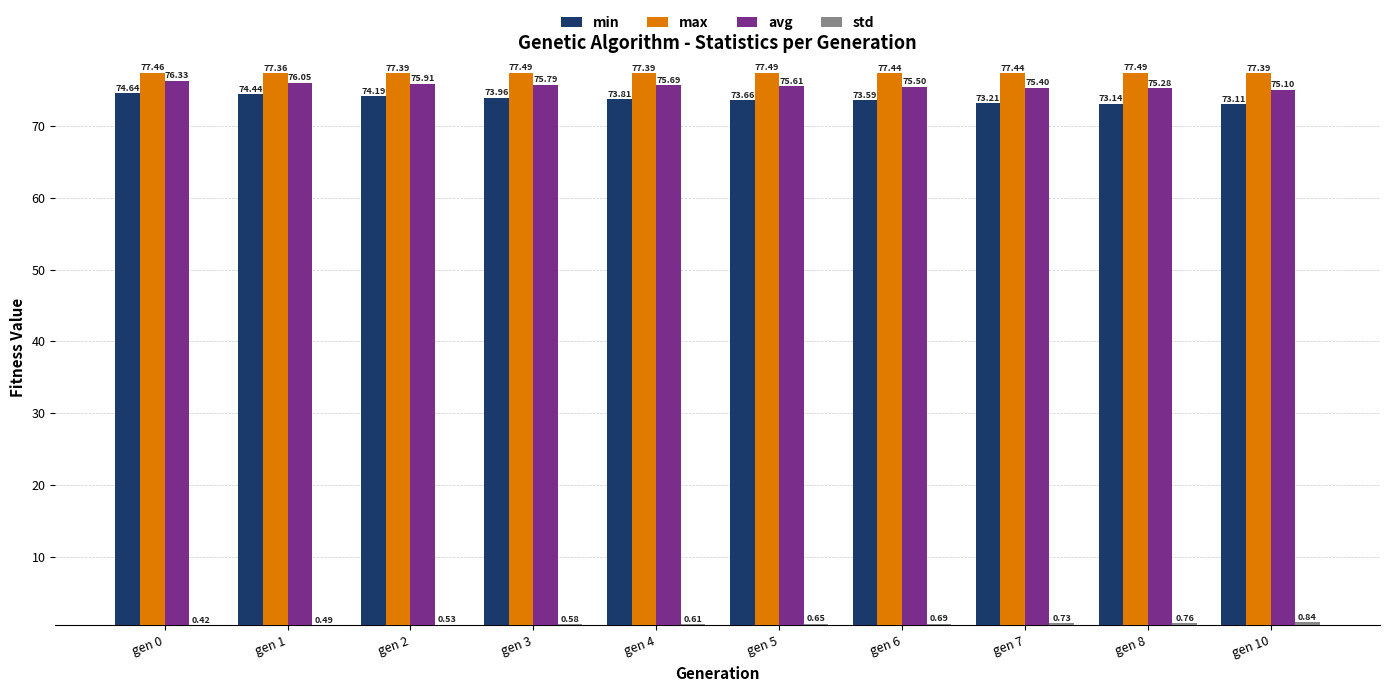

What is the difference between the maximum and minimum values in the avg series?

1.2